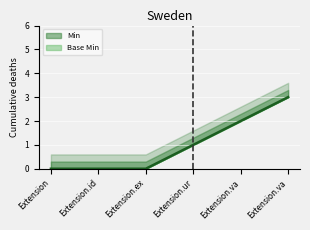

True or false: the data shows 2 at Extension.id.

False